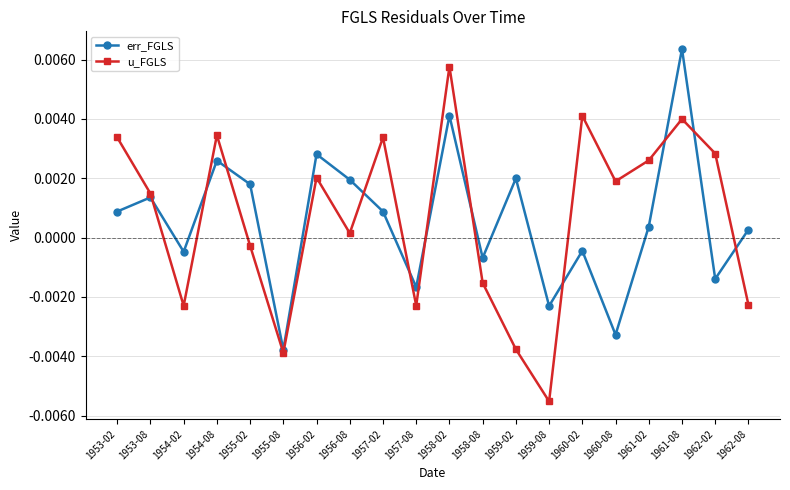

True or false: u_FGLS has more than 1 points higher than both neighbors.

True